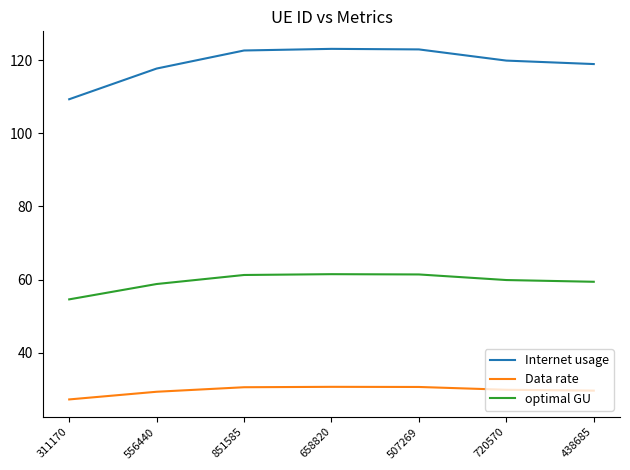

What is the difference between the maximum and minimum values in the optimal GU series?

6.9